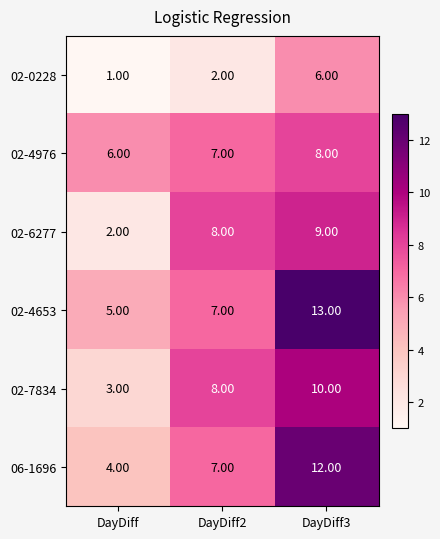

Which label corresponds to the largest value in the chart?

DayDiff3